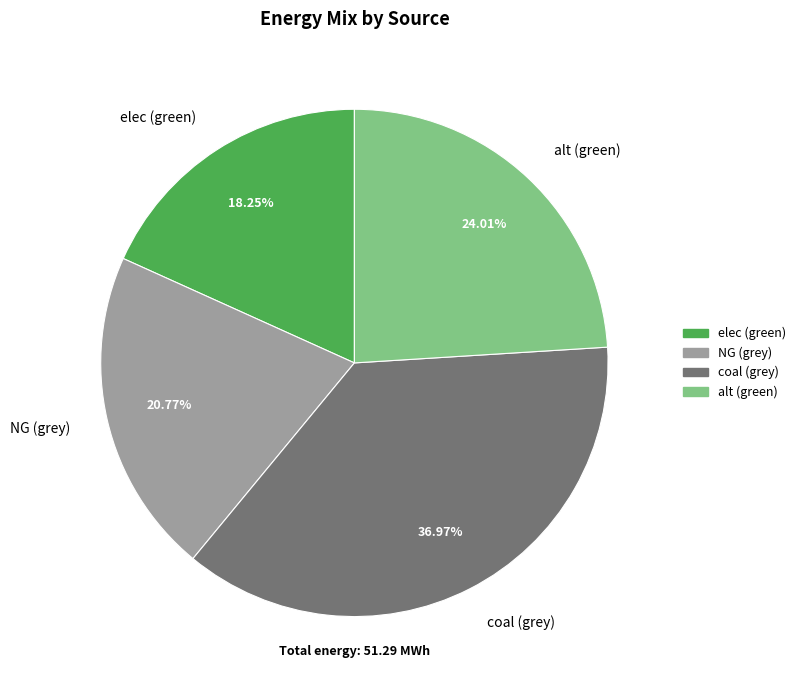

Does any single category account for the majority?

No